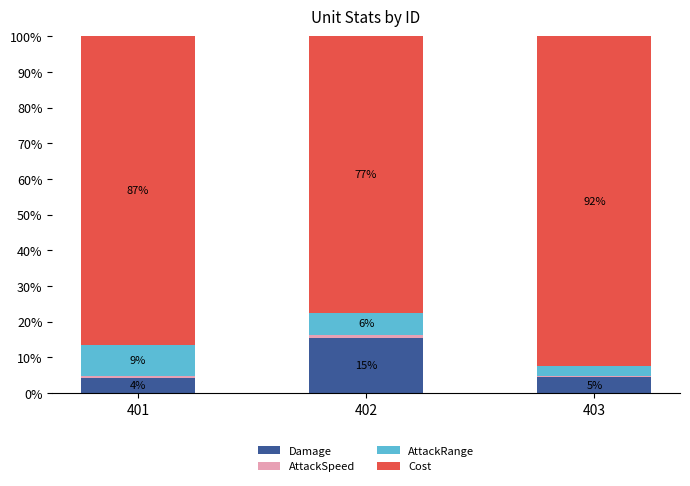

Are the bars horizontal?

No